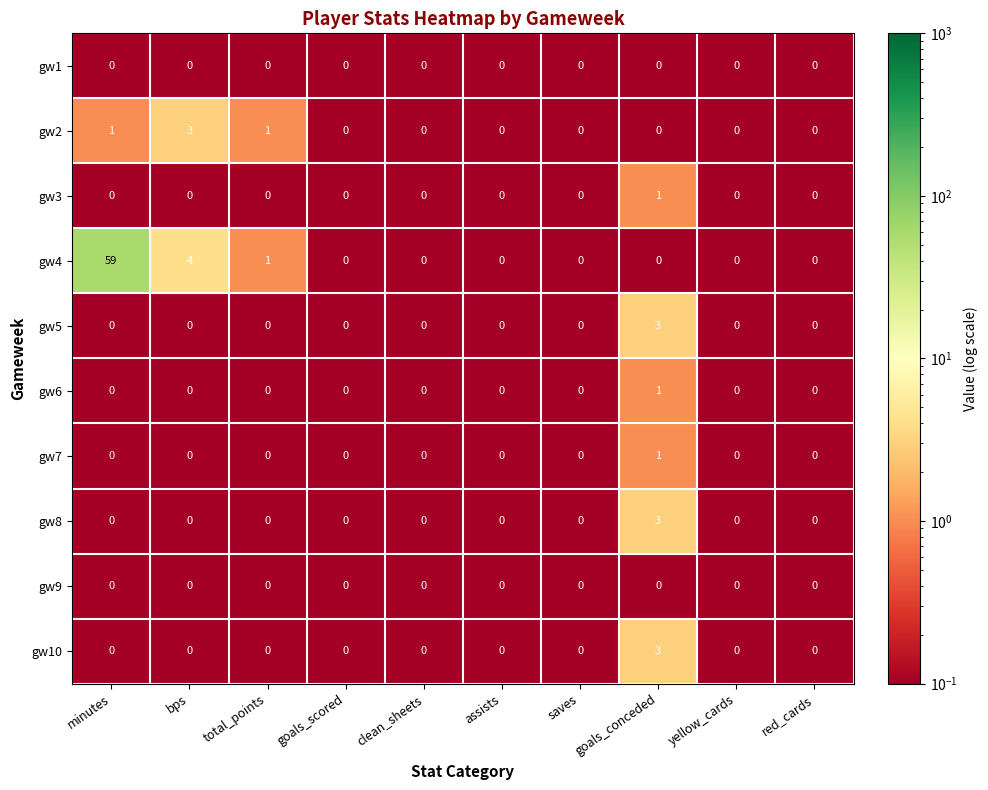

Which series has the largest range (max minus min)?

gw4